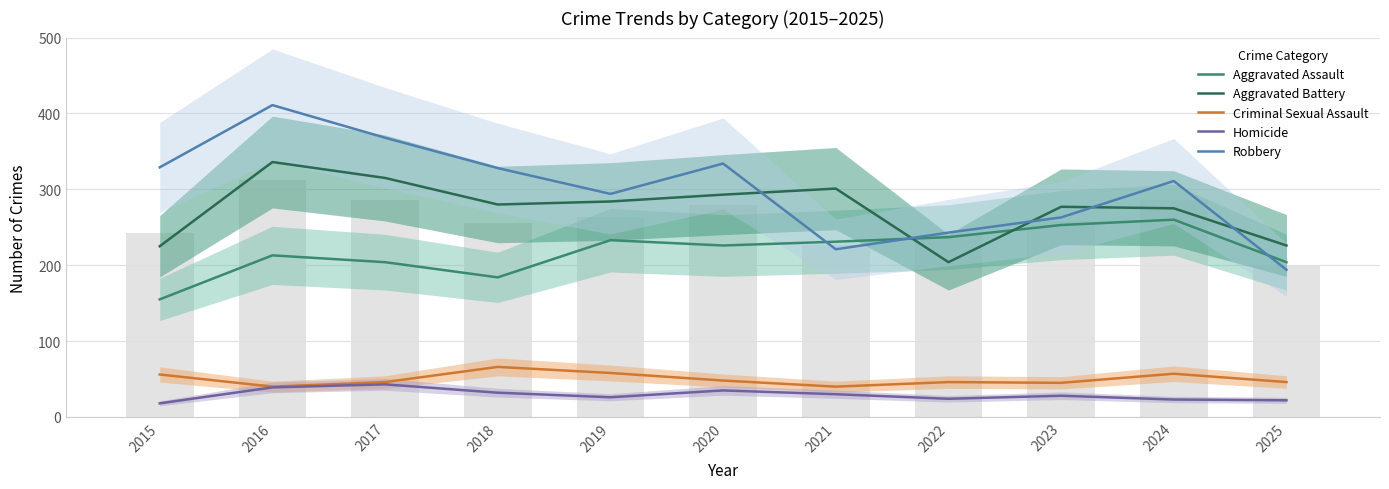

How many data points in Homicide are less than 28?

5